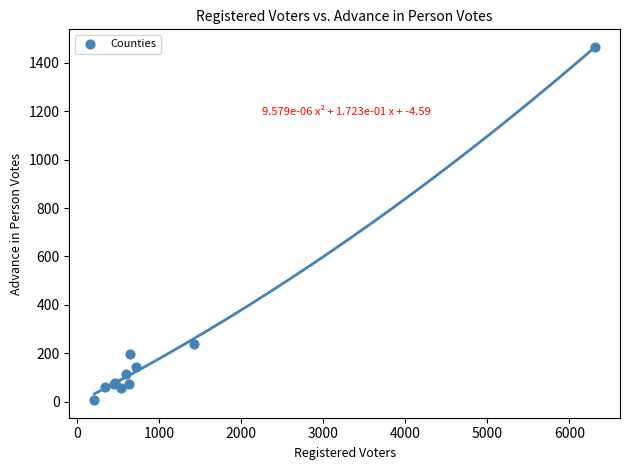

What Y value in the scatter plot is closest to 736?

237